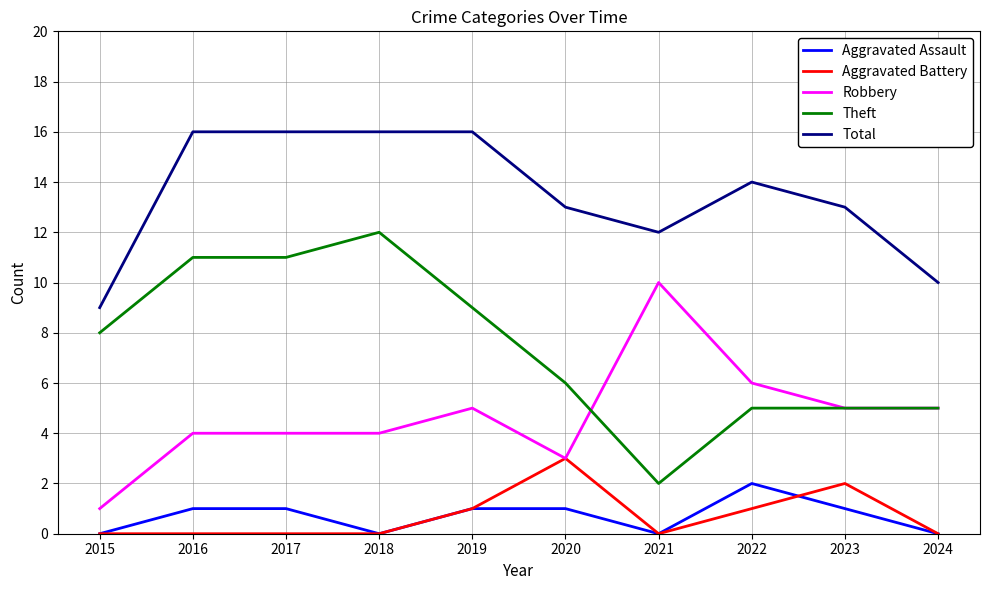

Which series has the largest total across all categories?

Total